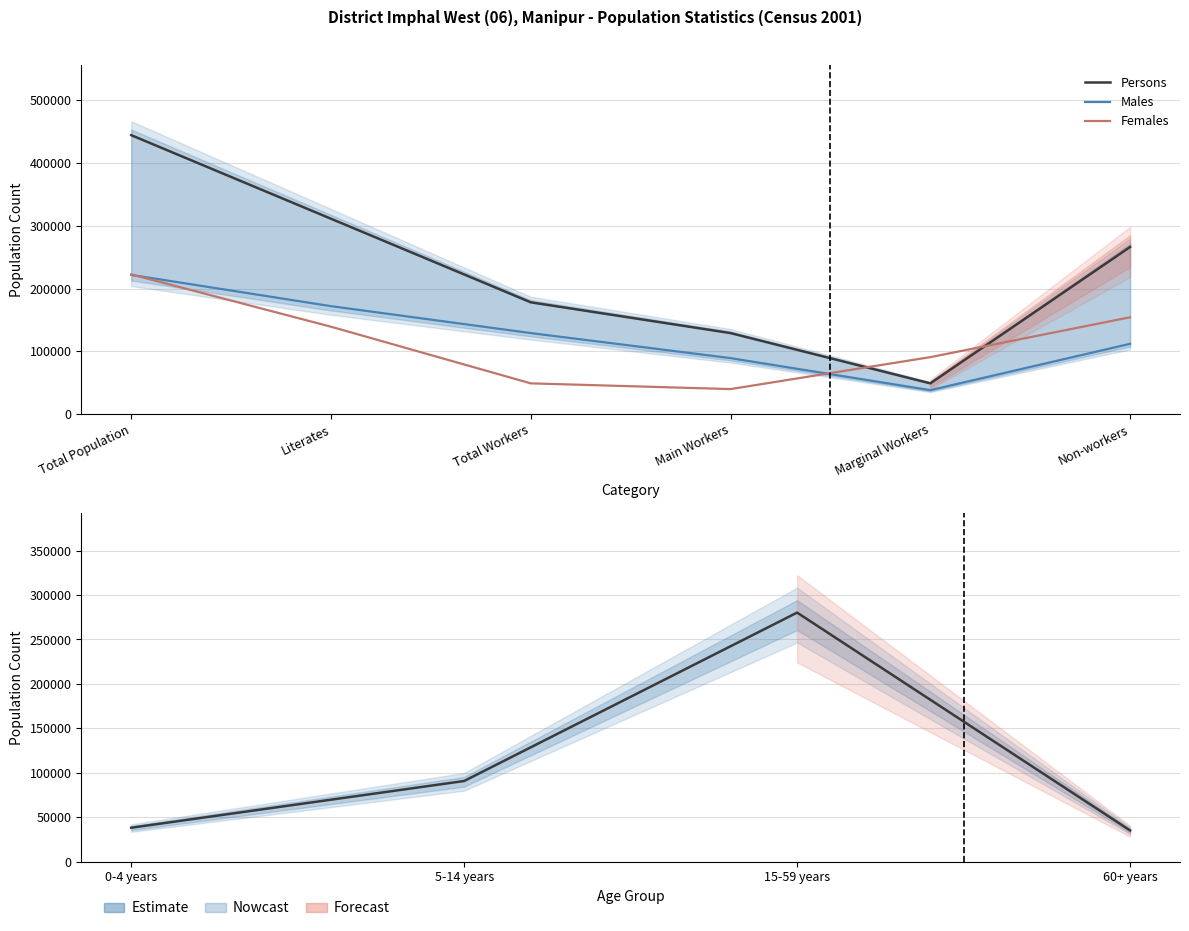

What is the highest value of the Persons series?

444382